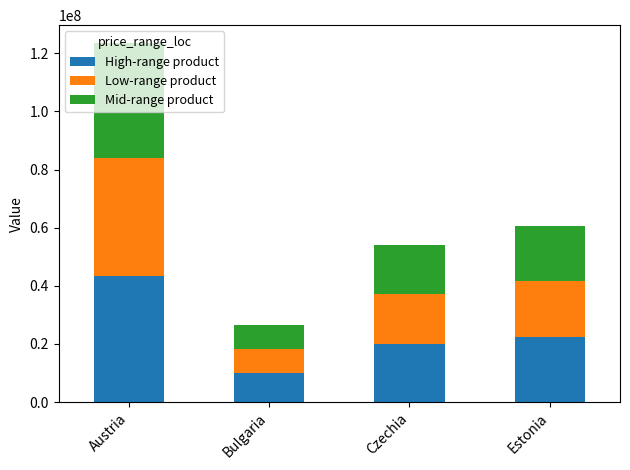

At which label does High-range product reach its peak?

Austria